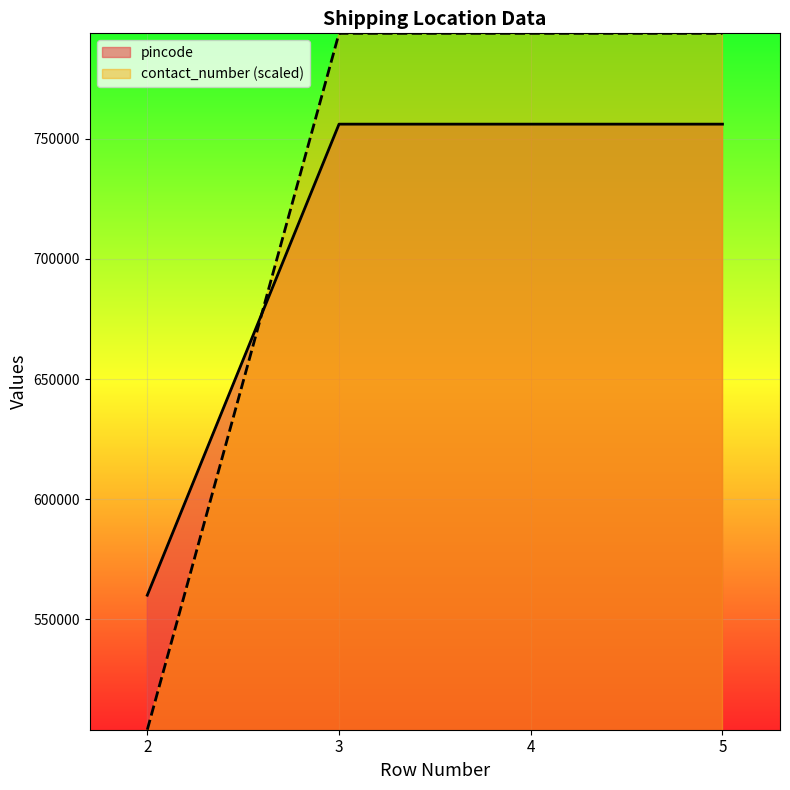

How many values in the pincode series are below 756130?

1